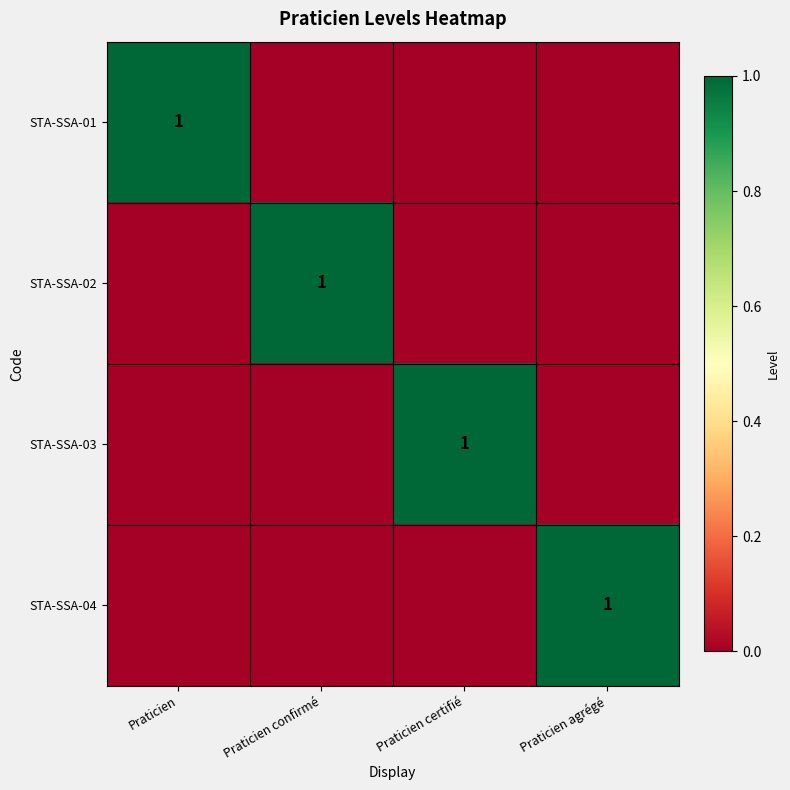

Count the number of data series in this chart.

4